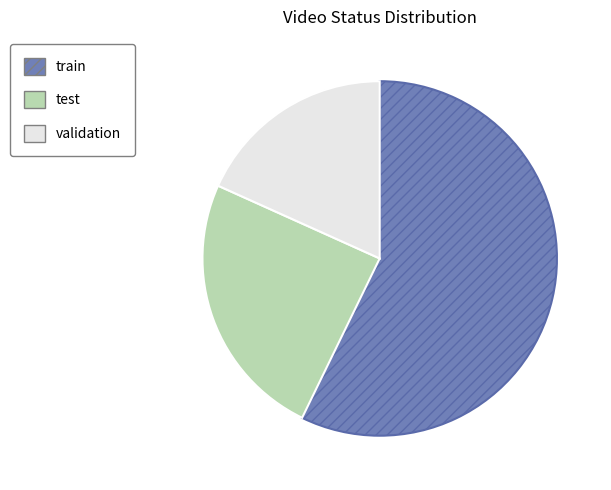

Combined, do validation and test account for over 50%?

No